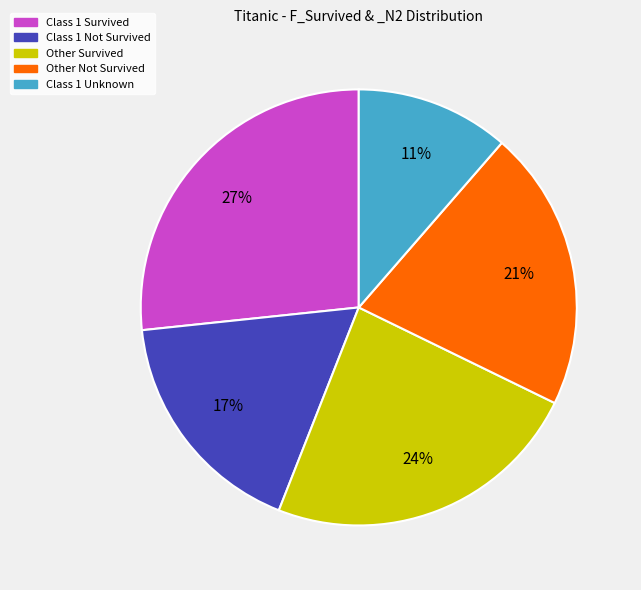

Is there any slice that represents more than half of the pie?

No